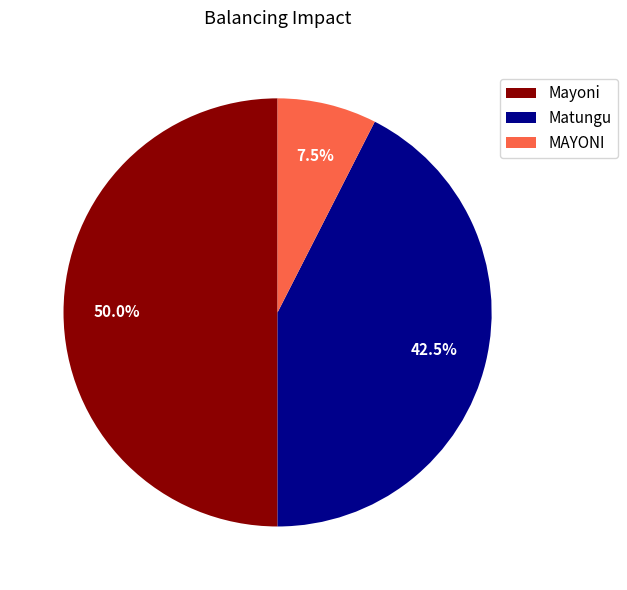

To the nearest percent, what is the average slice percentage?

33%